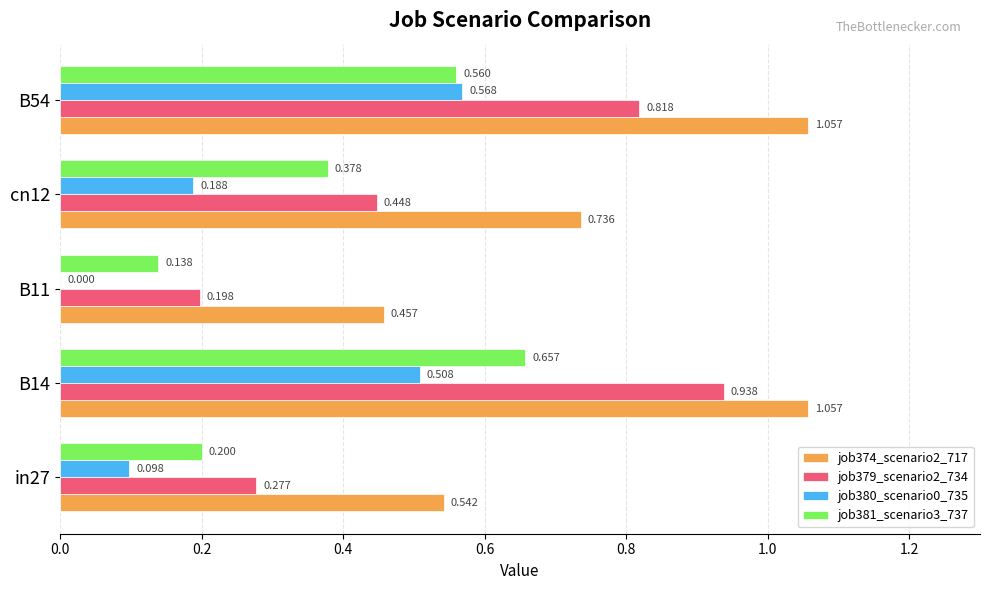

Is the value of job379_scenario2_734 at cn12 greater than the value of job380_scenario0_735 at B11?

Yes